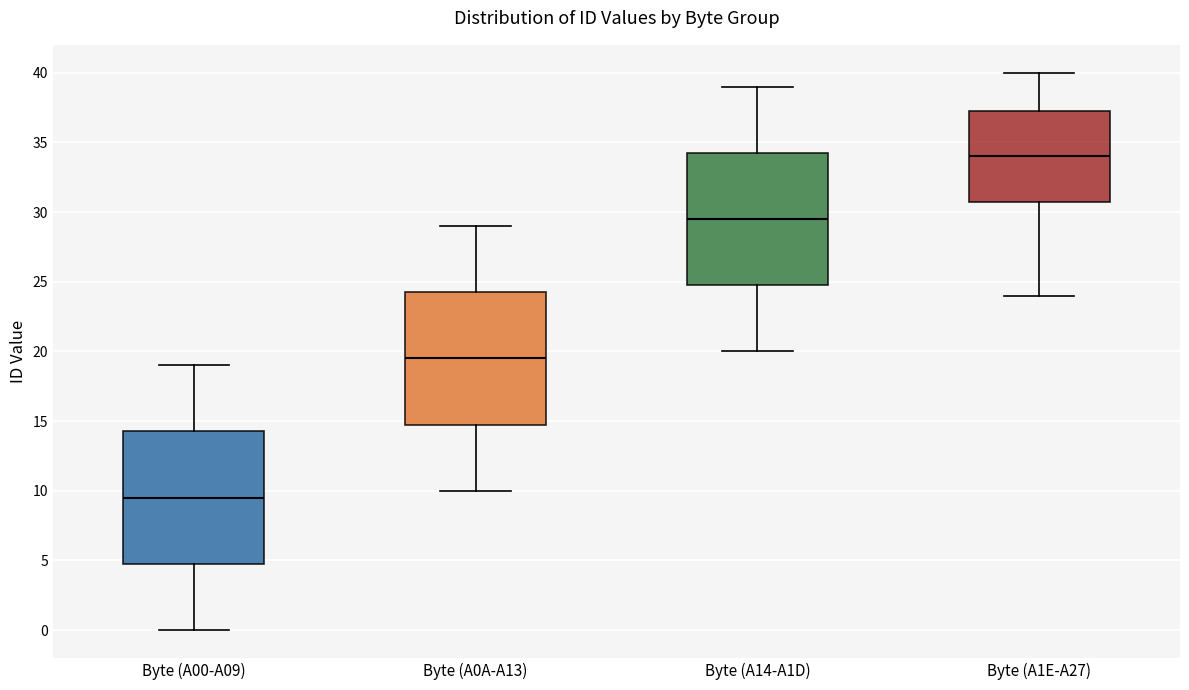

Reading left to right, transcribe this box plot: for each box, give where its median line is, the range the box spans, and where its two whiskers end, as read against the y-axis. The values are not printed on the chart, so give them approximately, as read against the axis.

Byte (A00-A09): median 9.5, box 5.0 to 14.5, whiskers 0.0 to 19.0
Byte (A0A-A13): median 19.5, box 15.0 to 24.5, whiskers 10.0 to 29.0
Byte (A14-A1D): median 29.5, box 25.0 to 34.5, whiskers 20.0 to 39.0
Byte (A1E-A27): median 34.0, box 31.0 to 37.5, whiskers 24.0 to 40.0